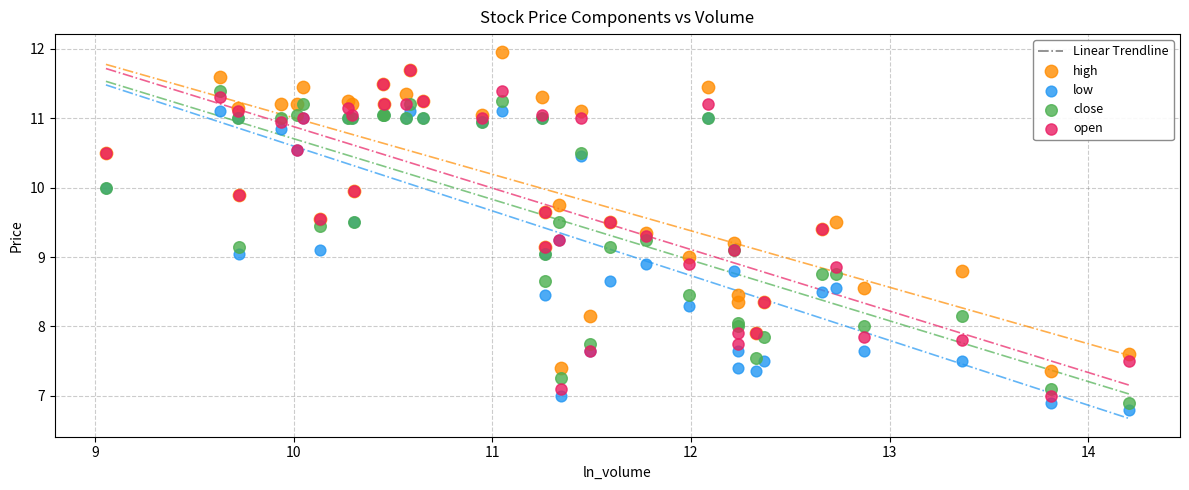

Which series reaches the minimum Y coordinate?

low